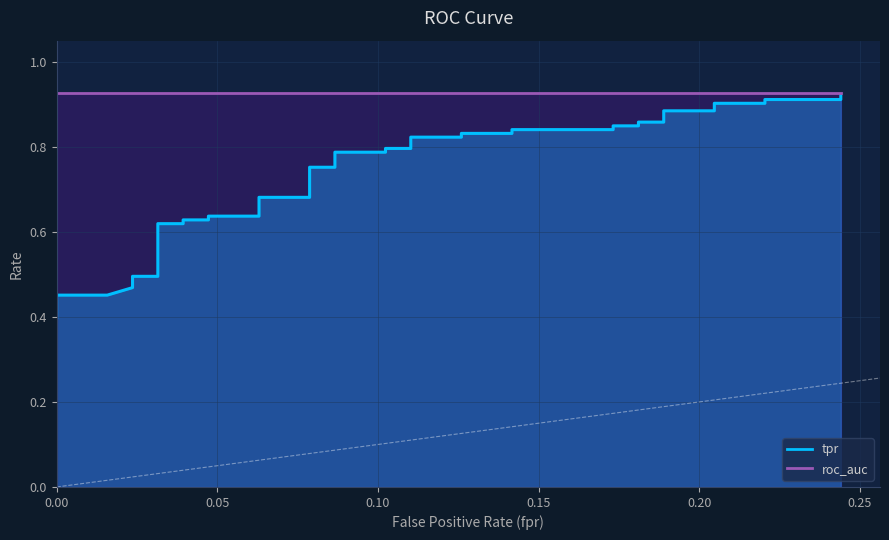

True or false: the data shows 0.5 at 17.

False